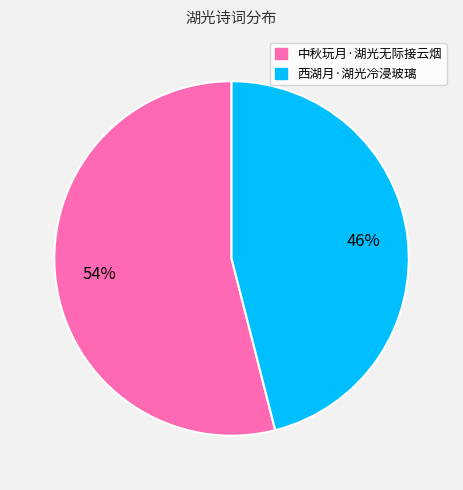

What is the smallest slice in the pie chart?

西湖月·湖光冷浸玻璃